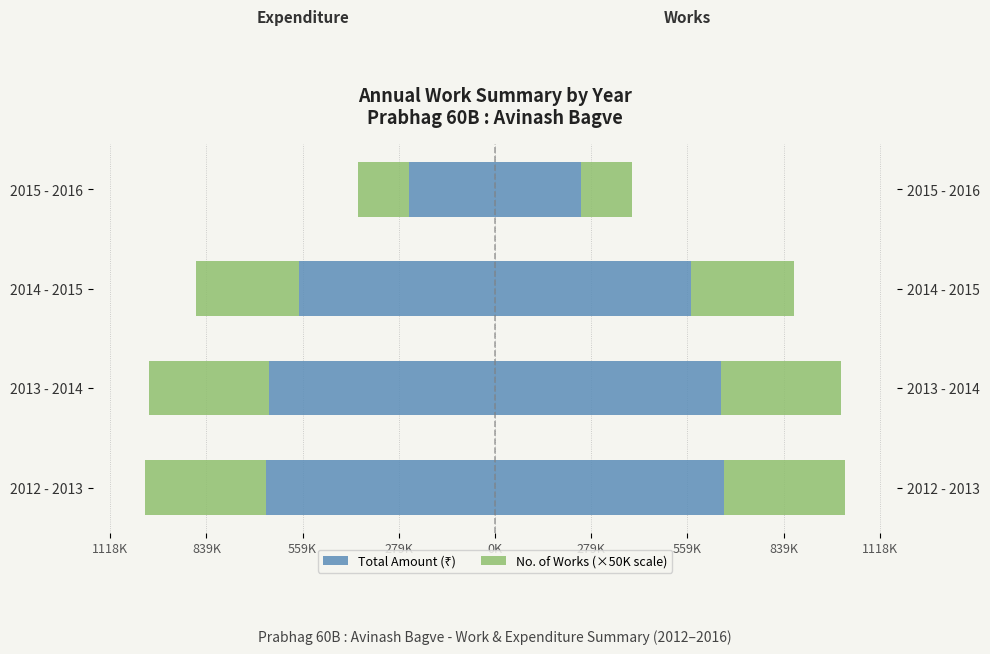

Are the bars horizontal?

Yes